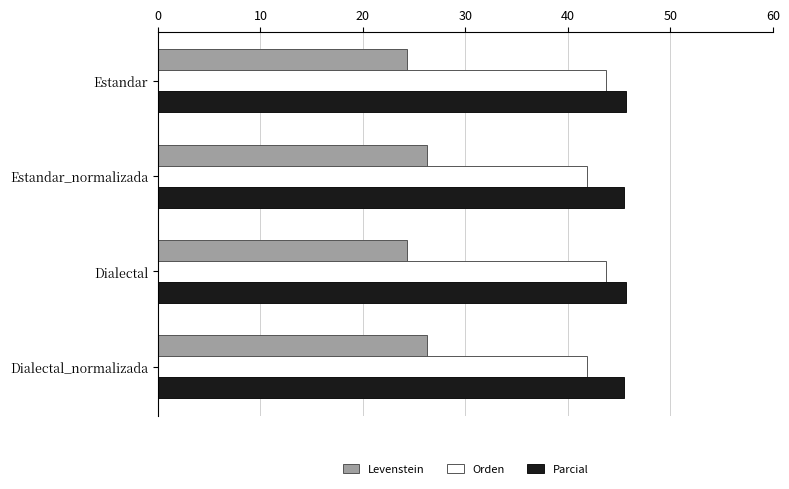

What is the total value across all series at Estandar?

113.6